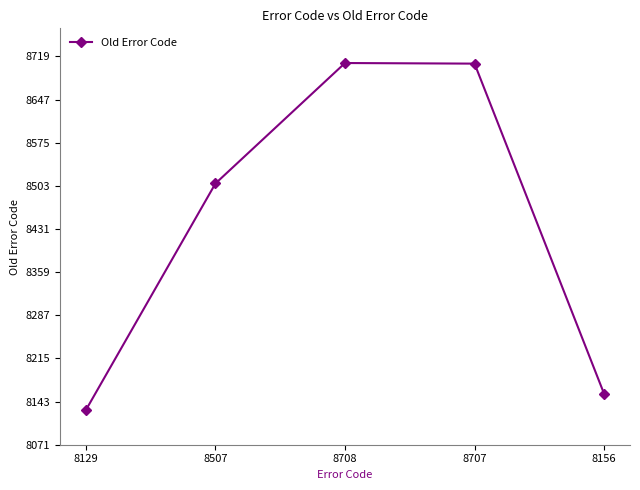

How many categories are shown in the chart?

5